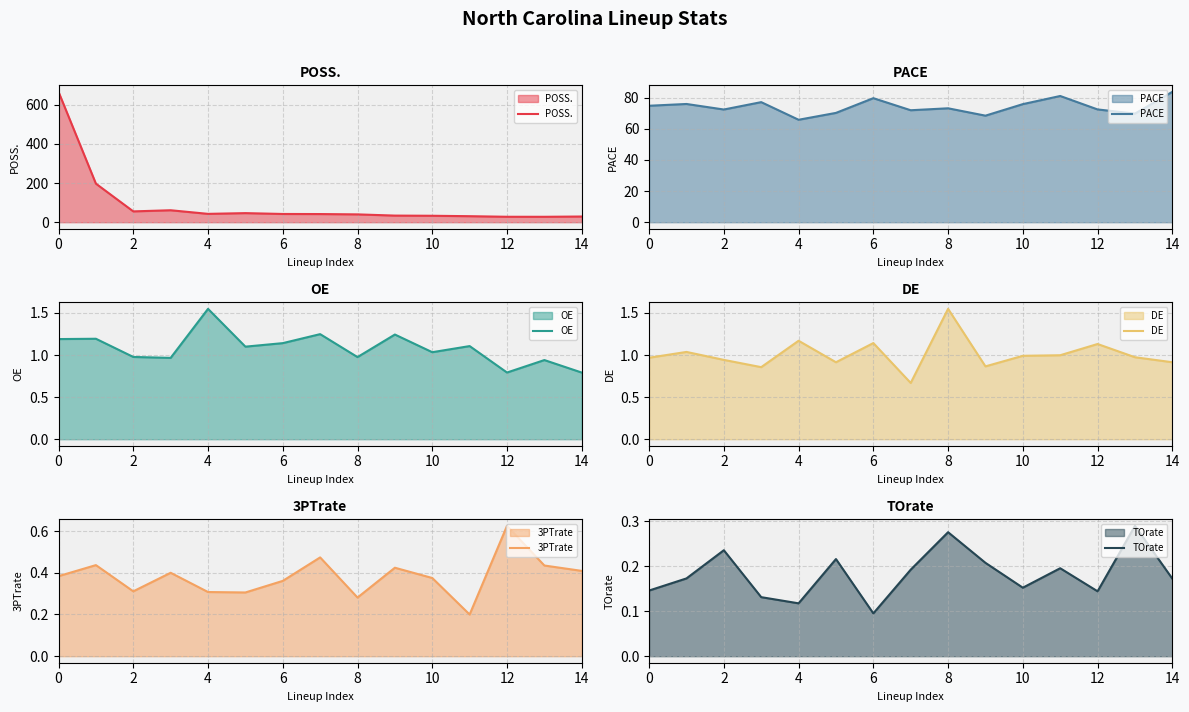

What is the difference between the maximum and second lowest values in the POSS. series?

637.7